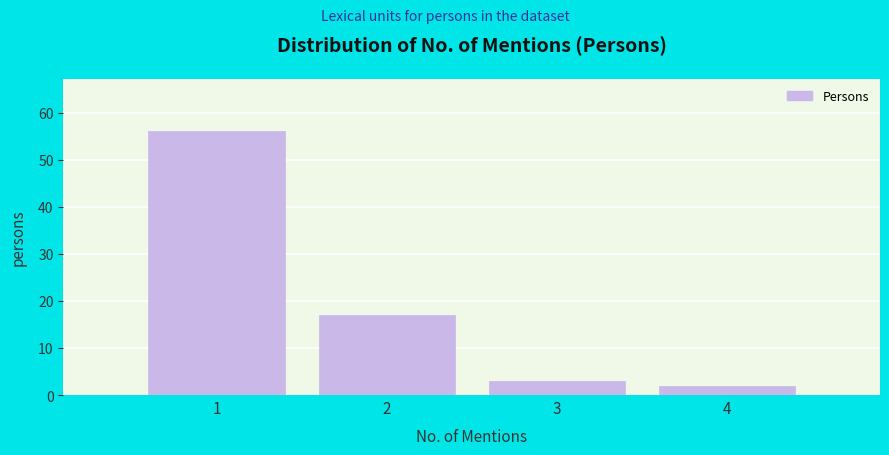

Reading left to right, extract all data points from this chart.

56	17	3	2